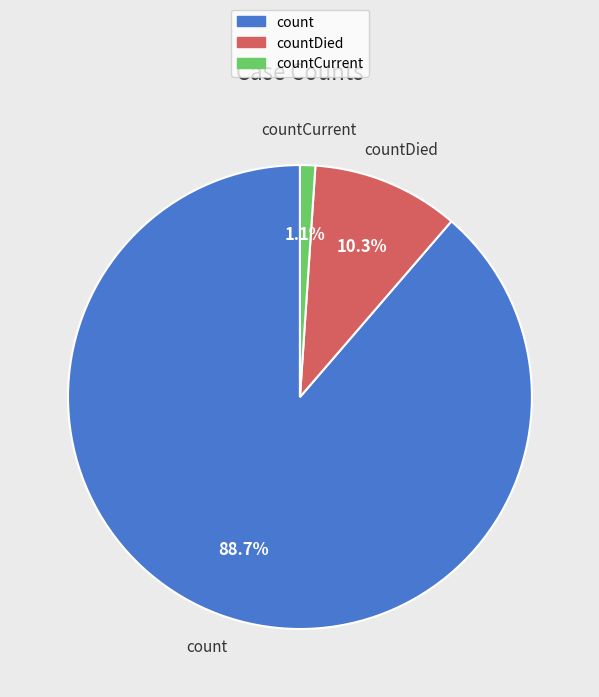

Count the number of slices in the pie.

3